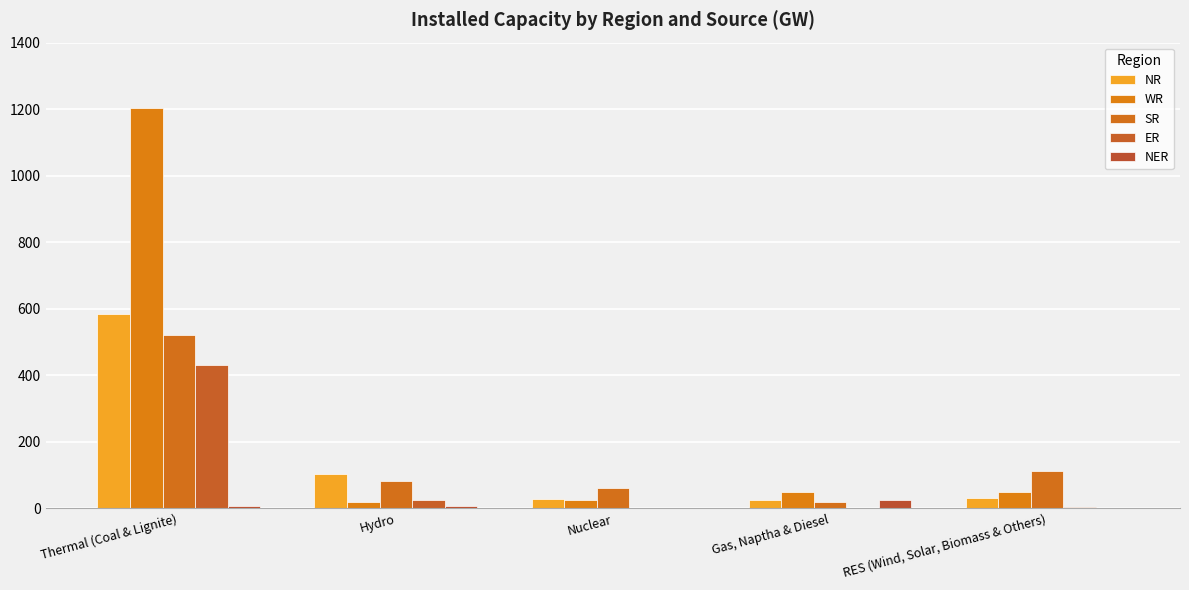

What position from the right is Thermal (Coal & Lignite)?

5